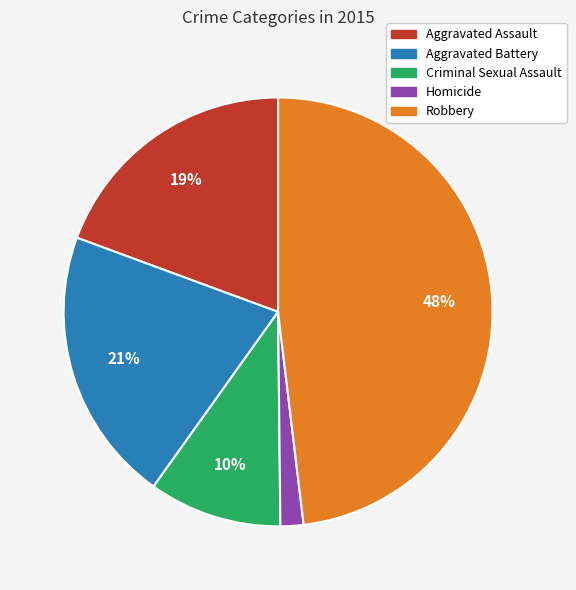

Is the sum of Aggravated Assault and Criminal Sexual Assault greater than half?

No